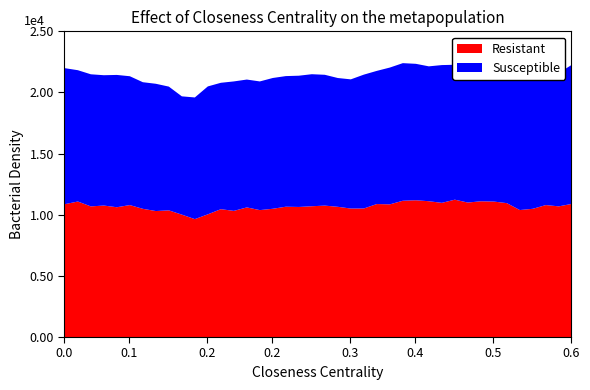

True or false: Resistant and Susceptible intersect in this chart.

True